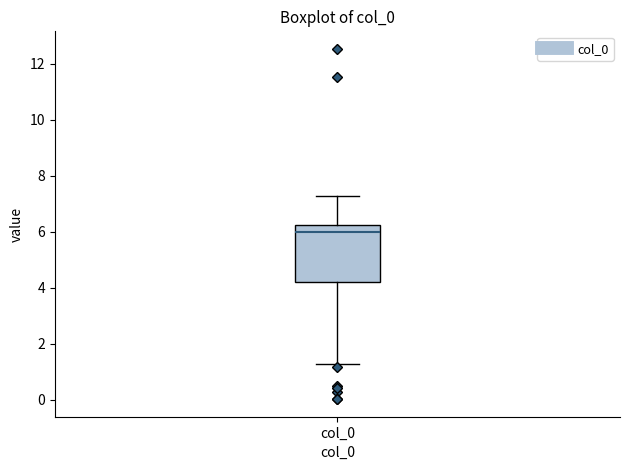

Where does the lower whisker of the box for col_0 end on the y-axis? The values are not printed on the chart, so give them approximately, as read against the axis.

1.2